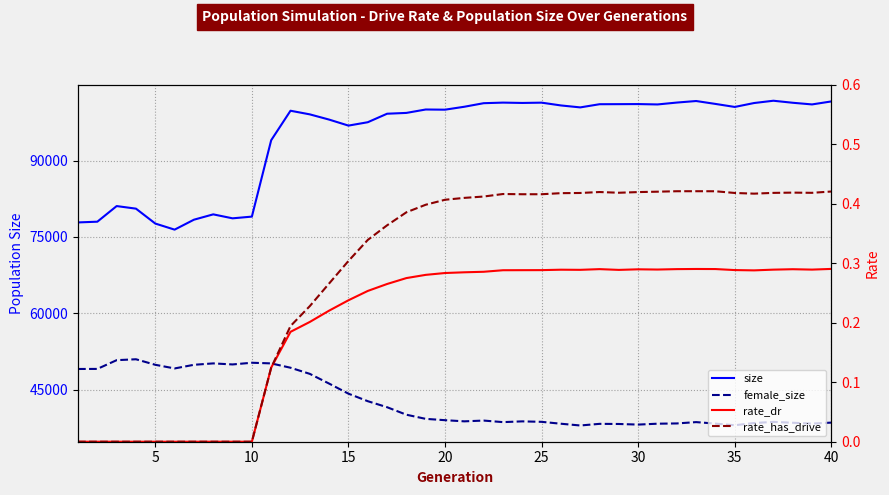

True or false: female_size has more than 1 interior local peaks.

True